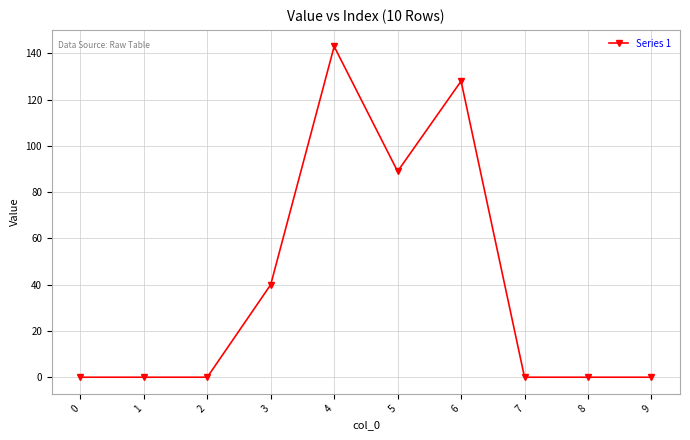

Does the chart display data point markers on the line(s)?

Yes